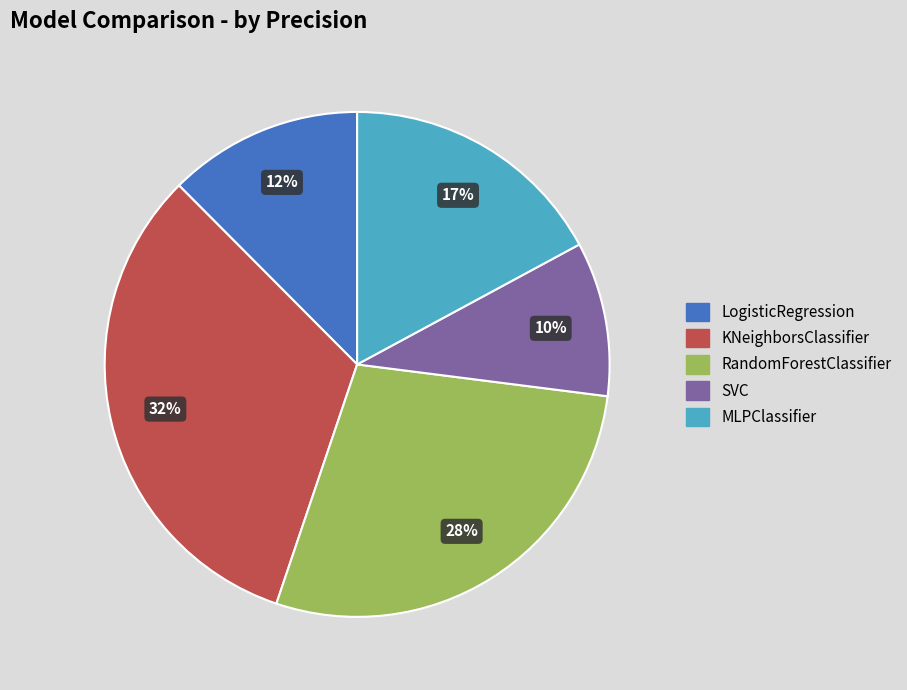

Rank the categories by value from lowest to highest.

SVC, LogisticRegression, MLPClassifier, RandomForestClassifier, KNeighborsClassifier